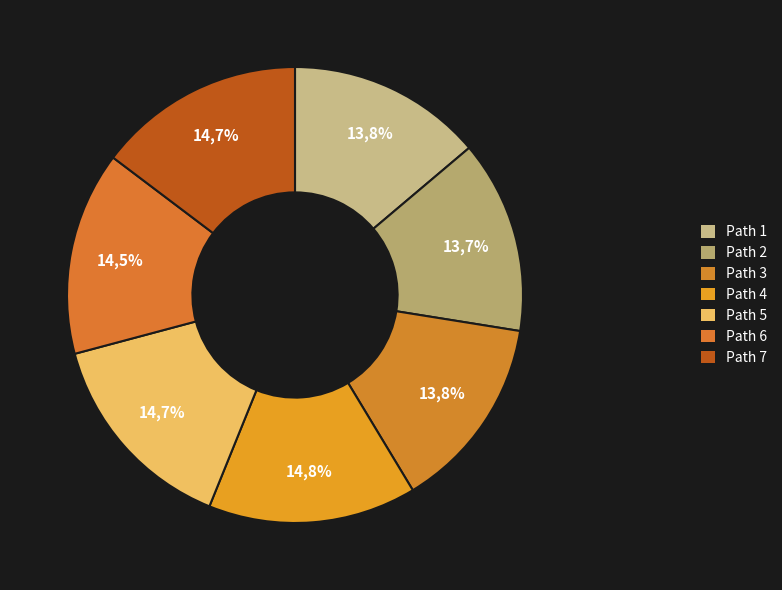

Is it true that 7 is 15% of the pie?

True